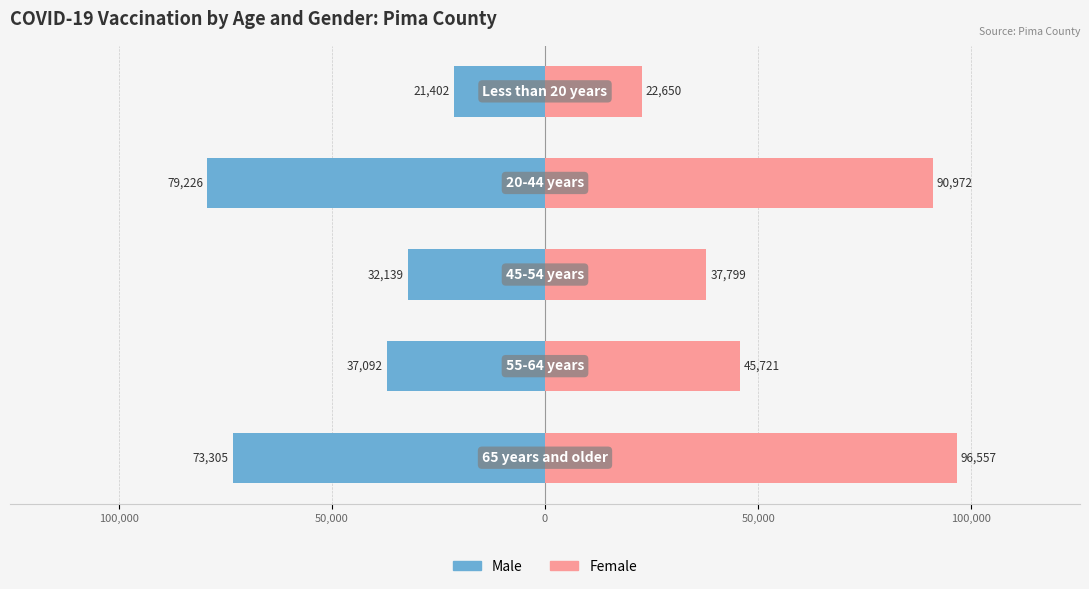

The Female series shows 15302 at 50,000. True or false?

False